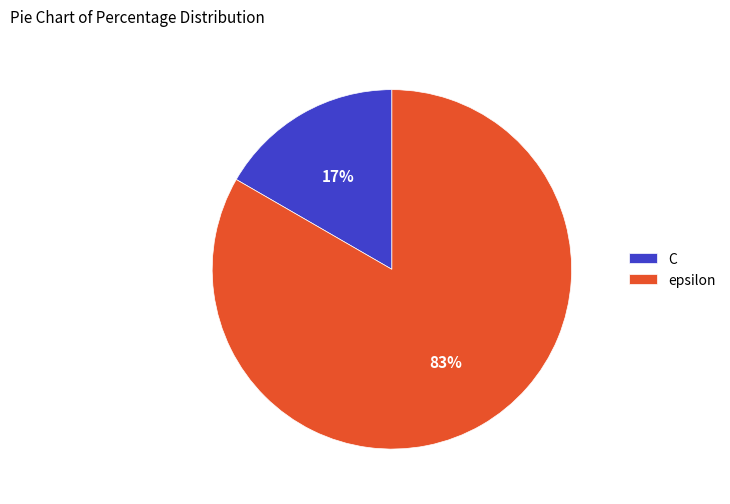

To the nearest percent, what portion does epsilon represent?

83%